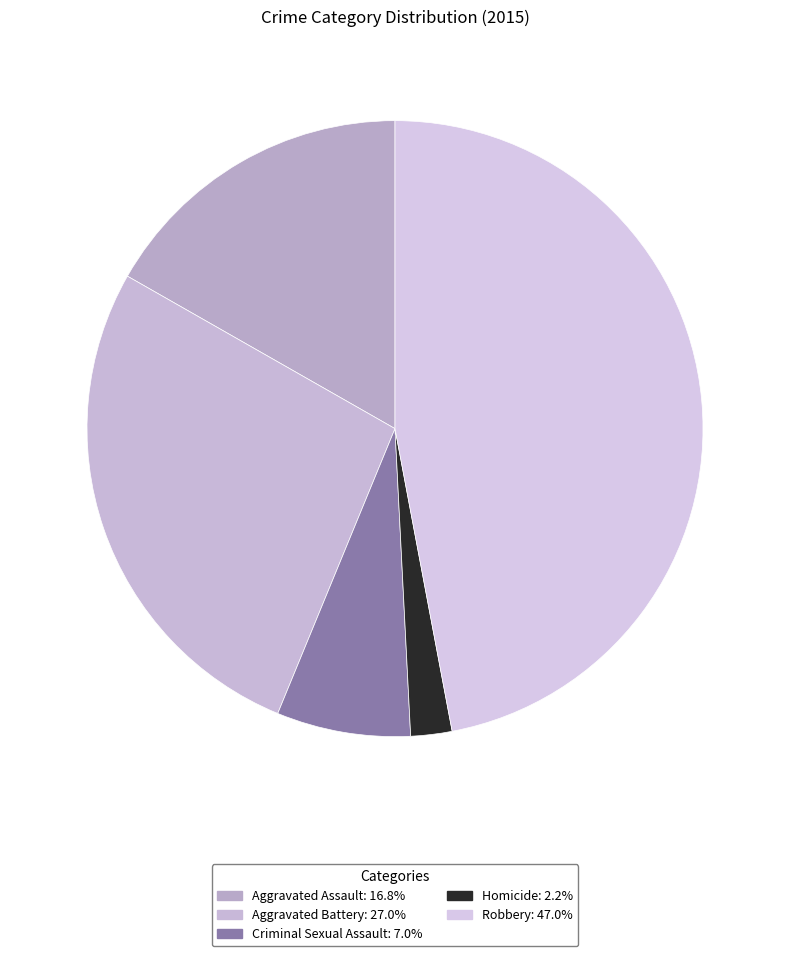

Rank the categories by value from highest to lowest.

Robbery, Aggravated Battery, Aggravated Assault, Criminal Sexual Assault, Homicide